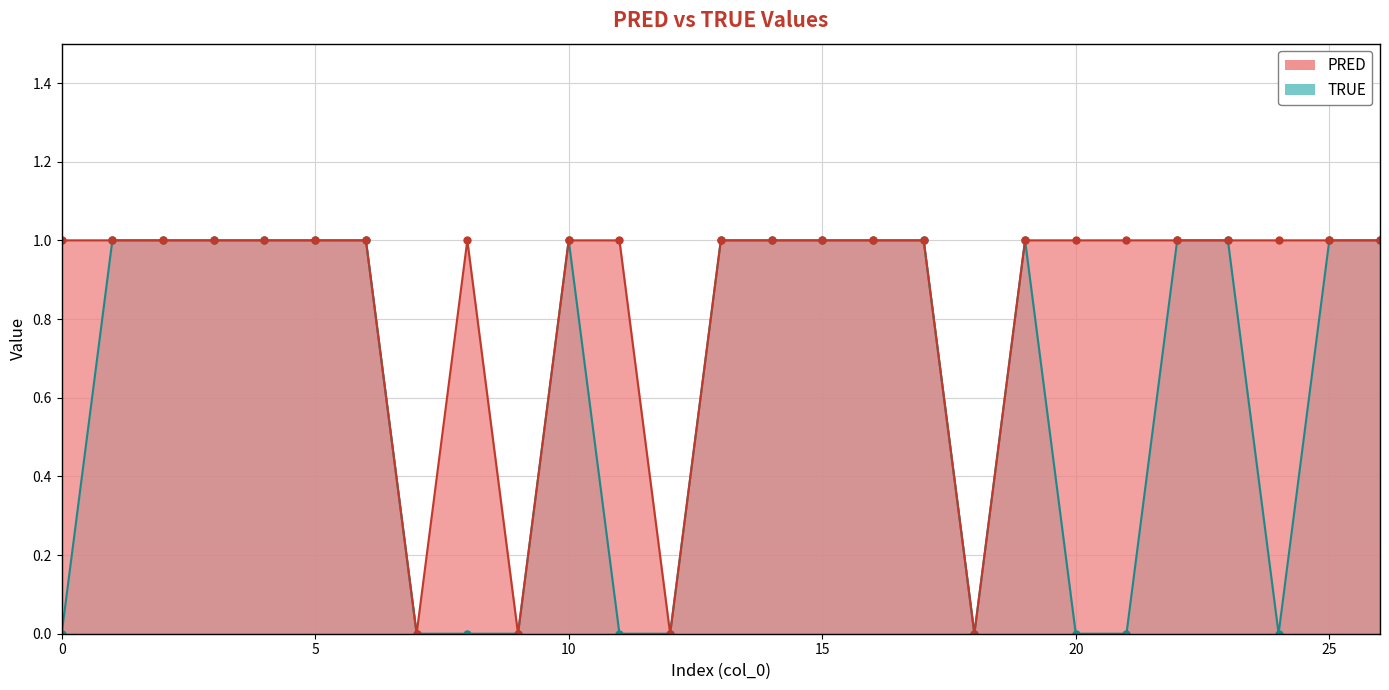

List the labels in order of TRUE value, smallest first.

0, 7, 8, 9, 11, 12, 18, 20, 21, 24, 1, 2, 3, 4, 5, 6, 10, 13, 14, 15, 16, 17, 19, 22, 23, 25, 26